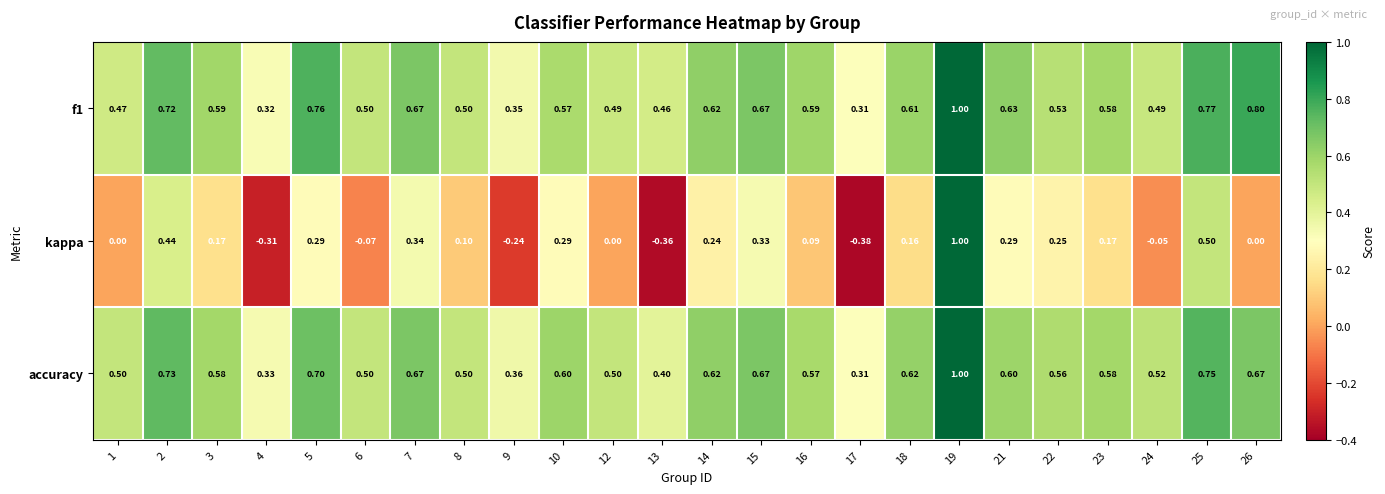

Which series has the widest spread of values?

kappa